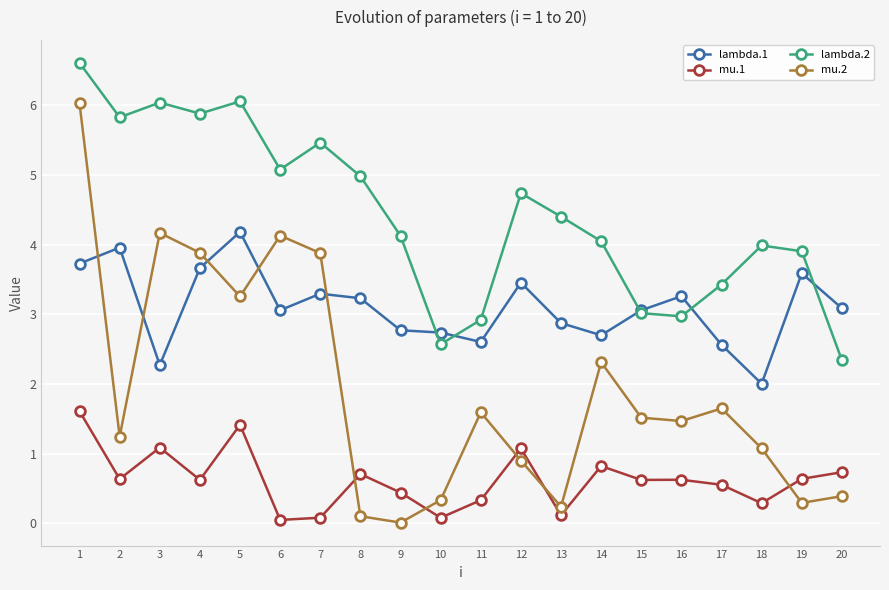

How many data points in lambda.1 are less than 3?

8